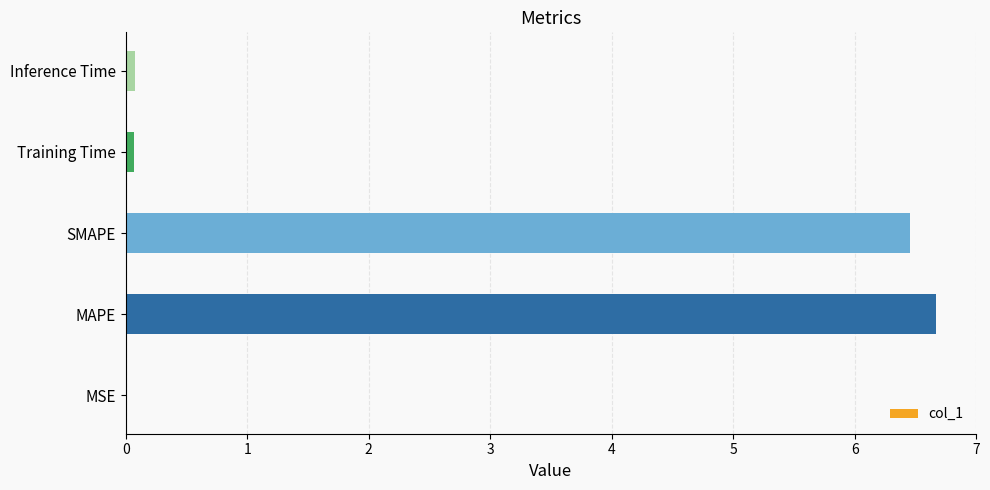

The chart shows a value of 2.6 at MAPE. True or false?

False